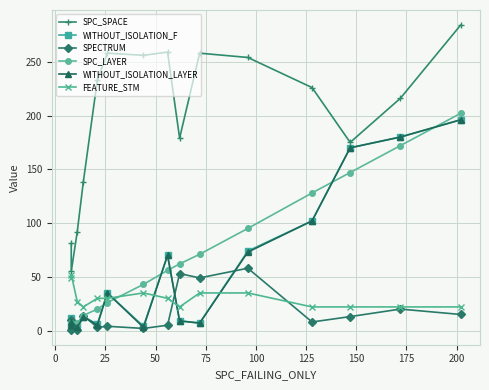

How many values in the SPC_SPACE series are below 226?

7